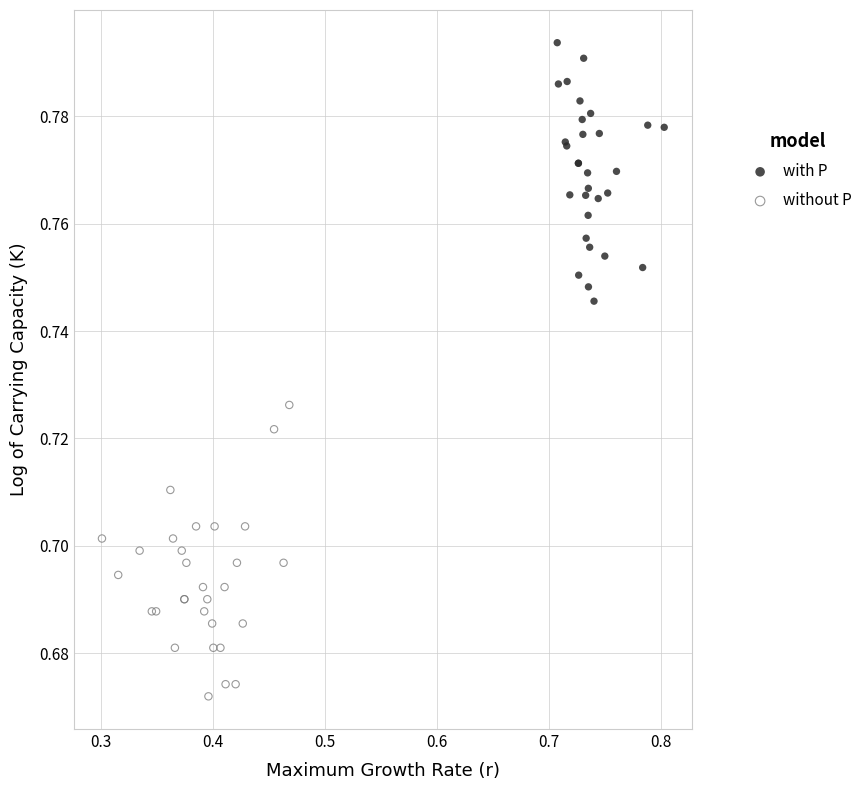

Which series has the widest spread of Y values?

without P